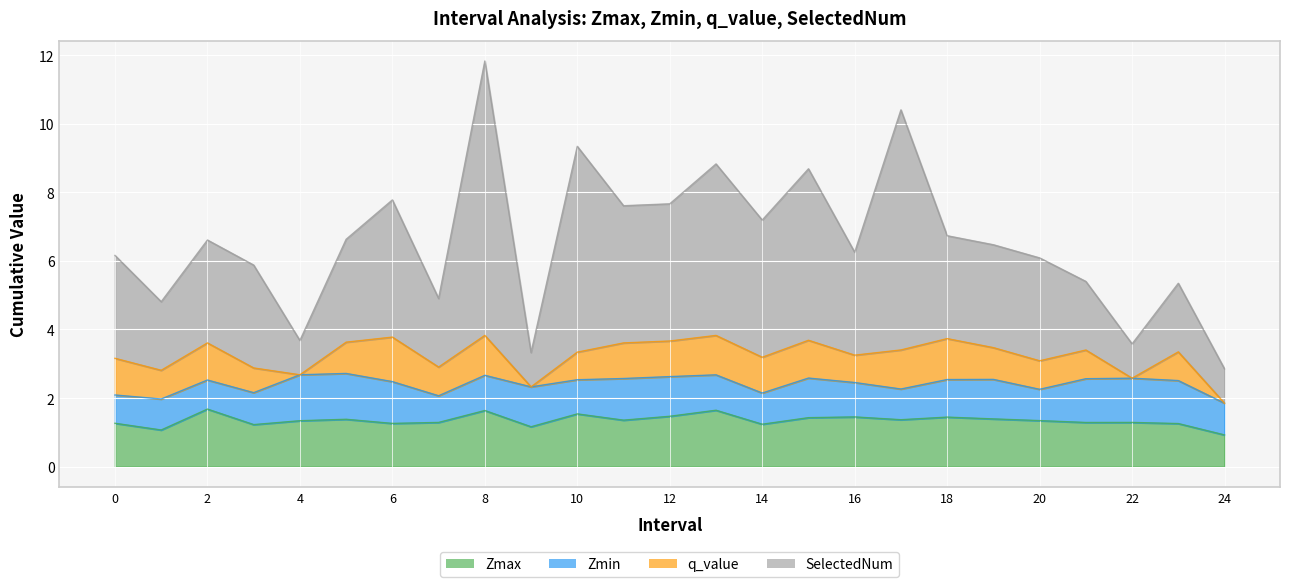

Is it true that SelectedNum equals 6.6 at 2?

True